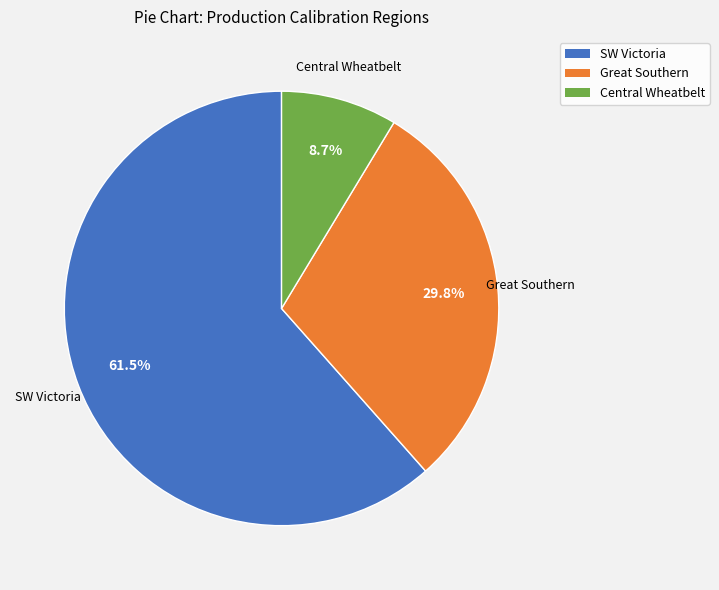

What is the majority slice?

SW Victoria